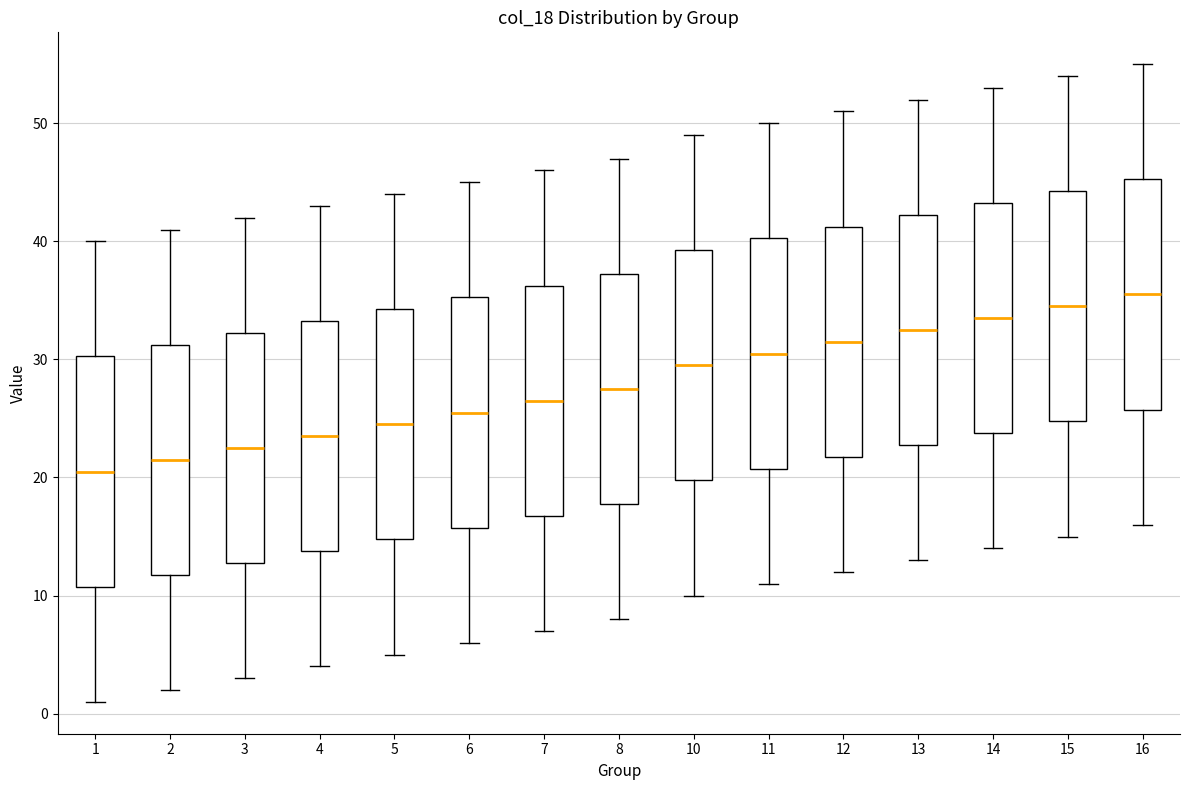

Which box has the highest median line?

16